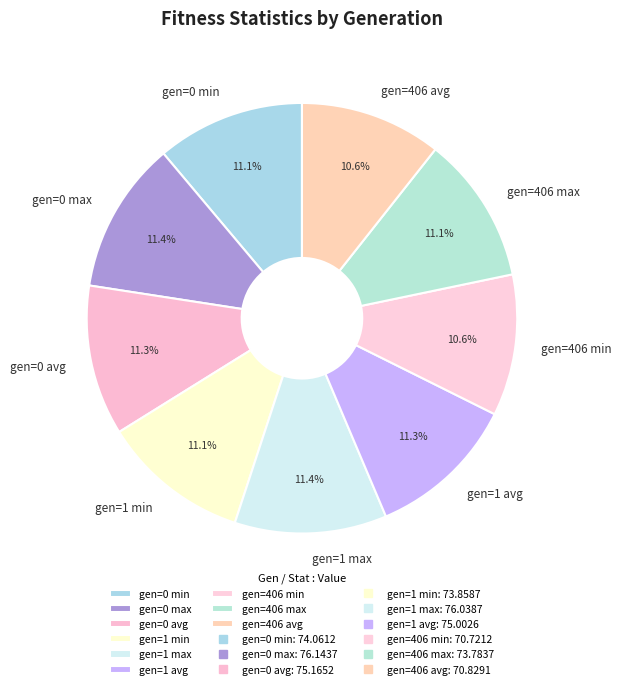

To the nearest percent, what is the combined percentage of gen=0 max and gen=1 min?

23%